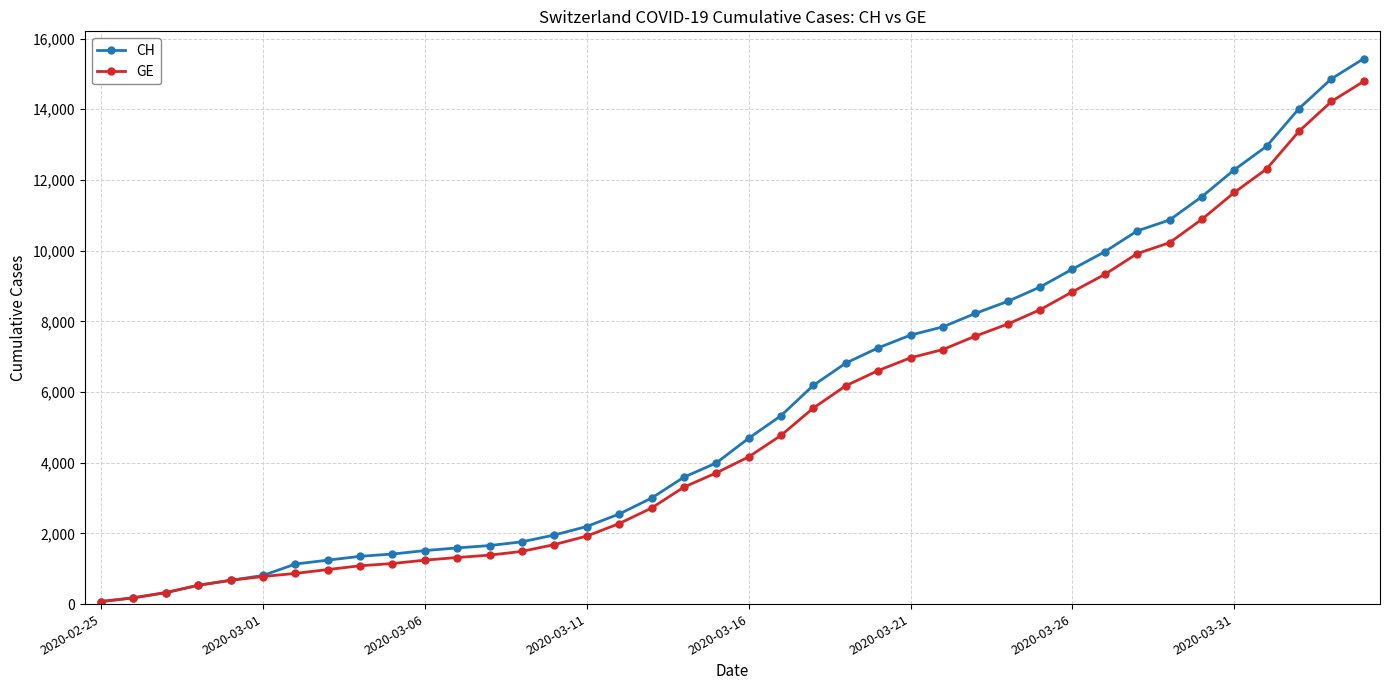

What is the minimum value for CH?

72